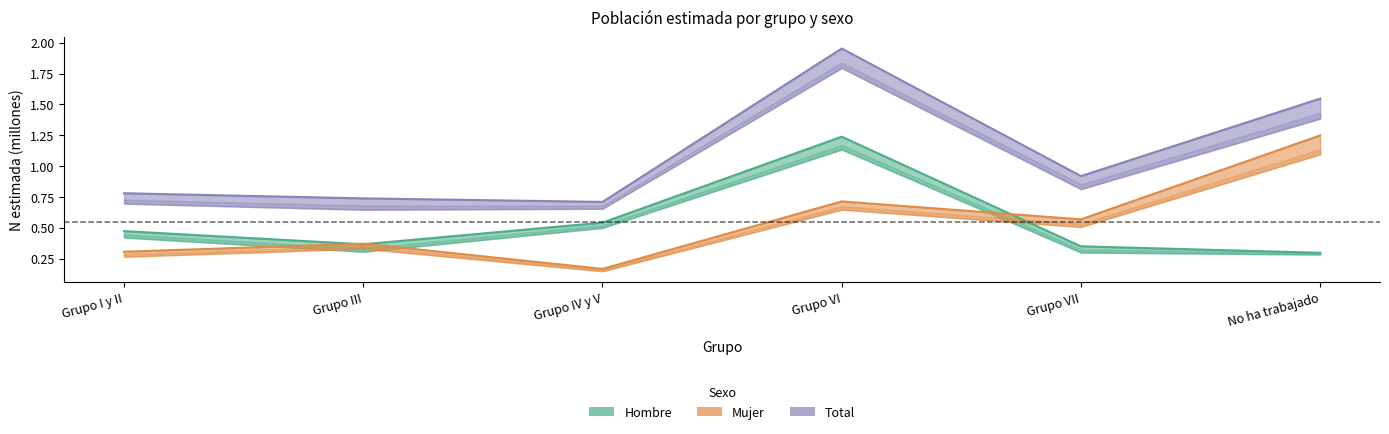

True or false: Hombre has more than 1 points higher than both neighbors.

False